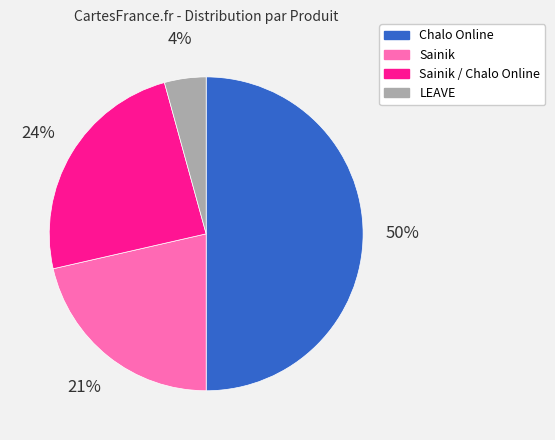

To the nearest percent, what is the average slice percentage?

25%